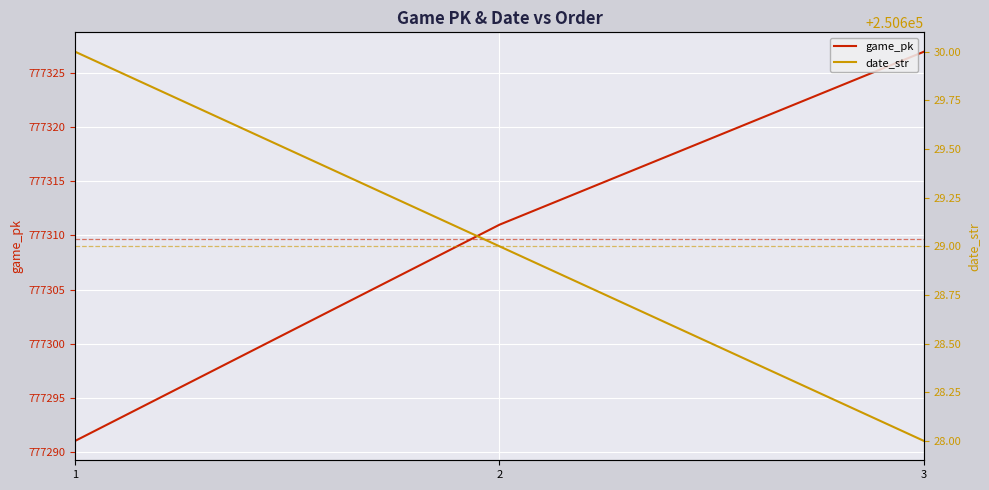

Between 1 and 3, which series saw the biggest shift?

game_pk